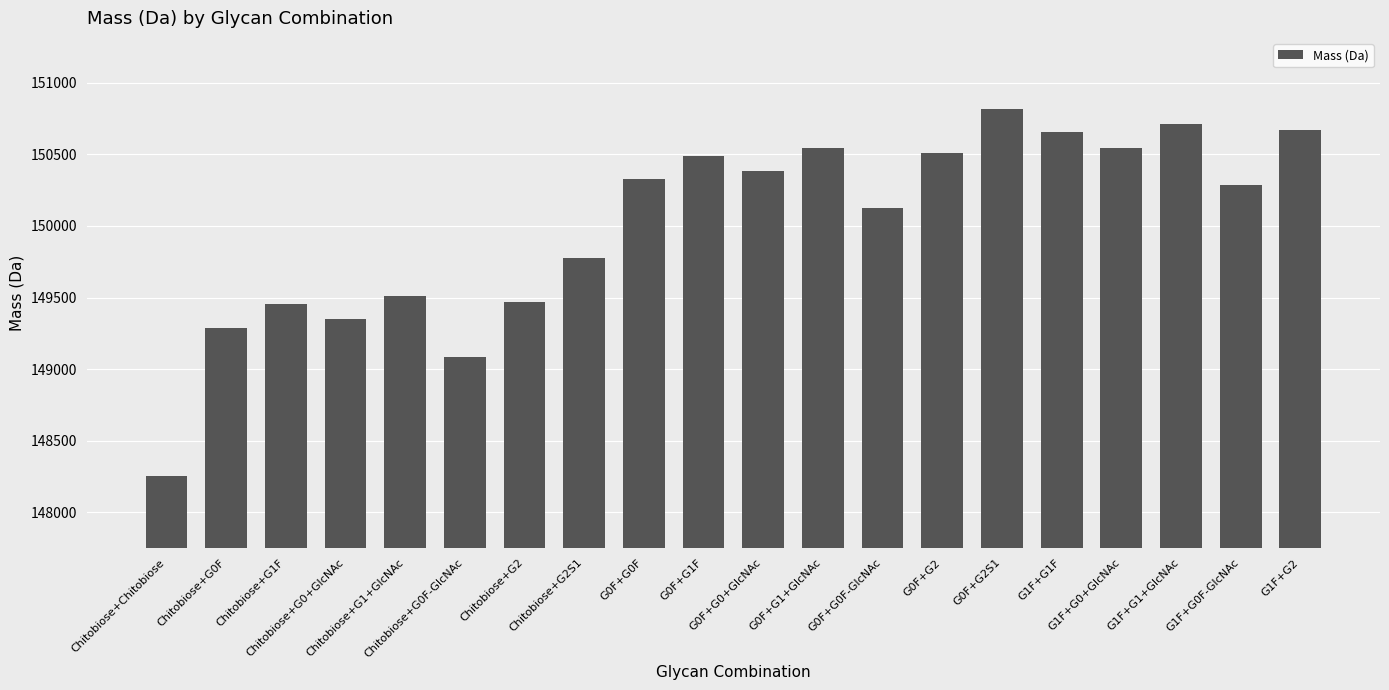

What is the sum of all values?

3000245